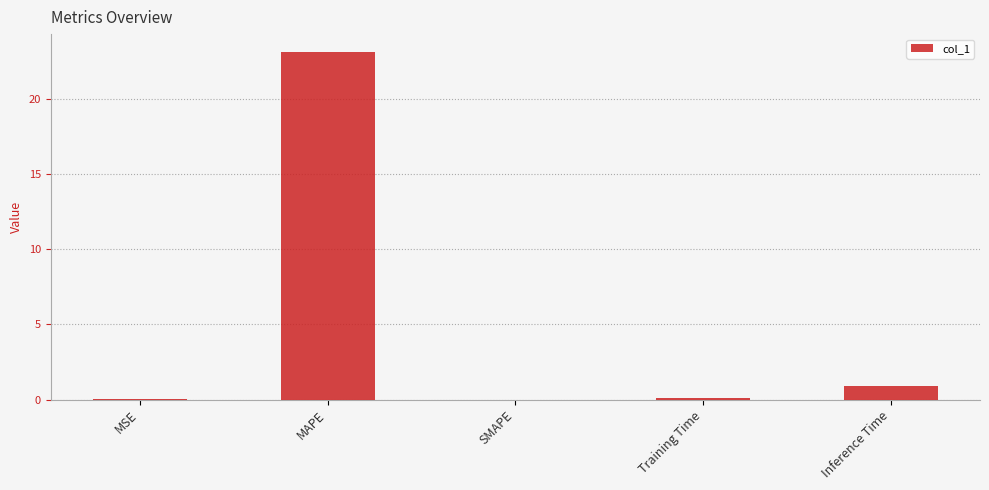

What is the sum of all values?

24.2